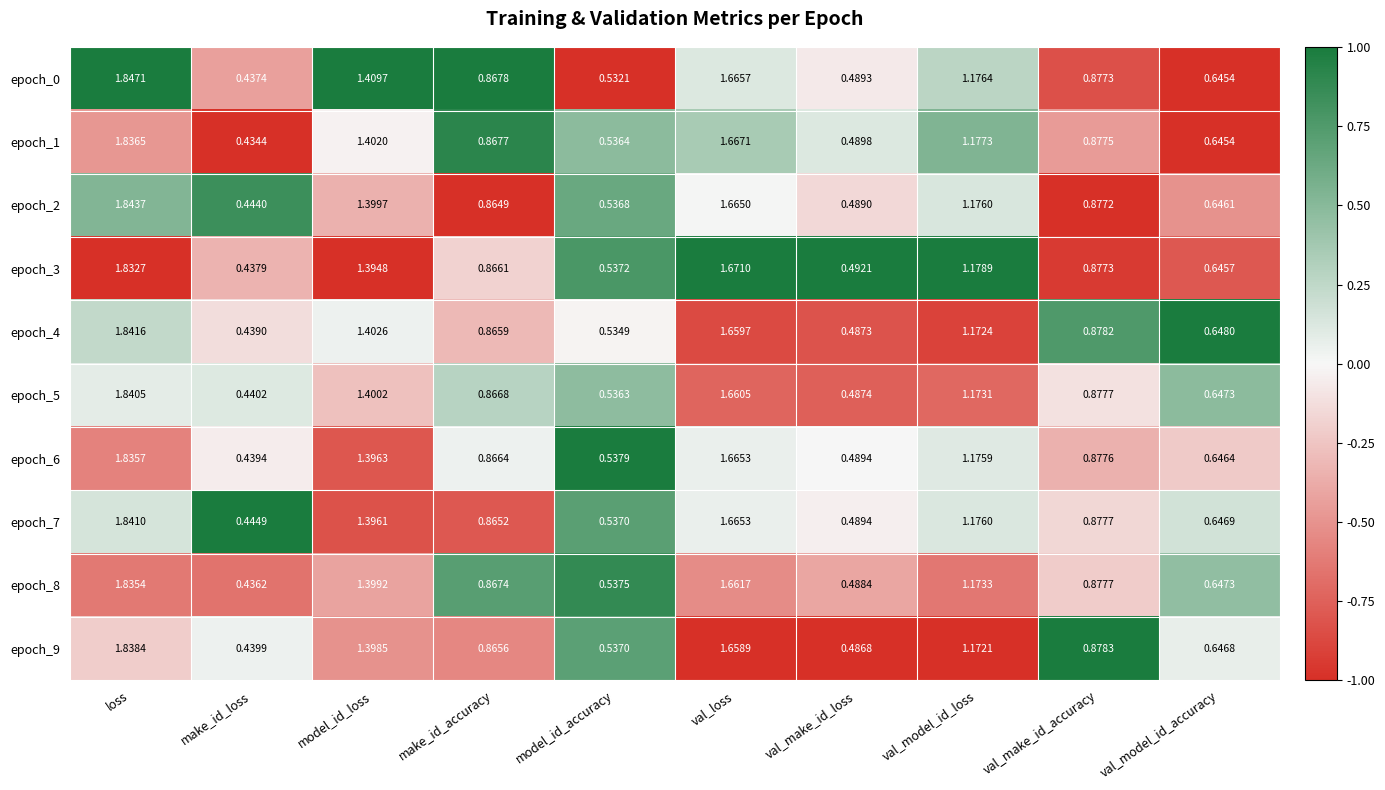

Is the value of epoch_0 at make_id_accuracy greater than the value of epoch_1 at make_id_accuracy?

Yes